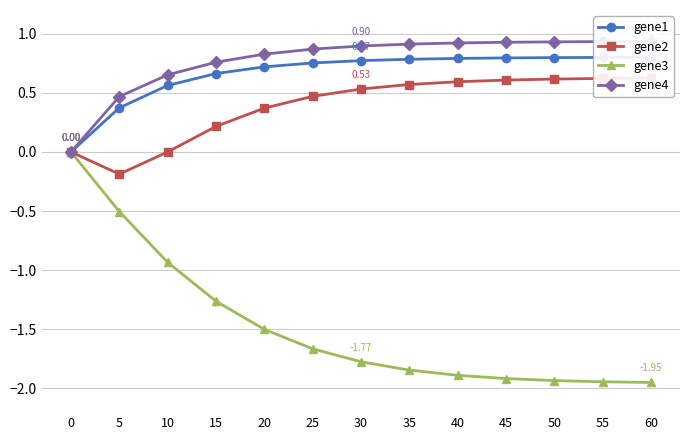

Which label corresponds to the largest value in the chart?

60